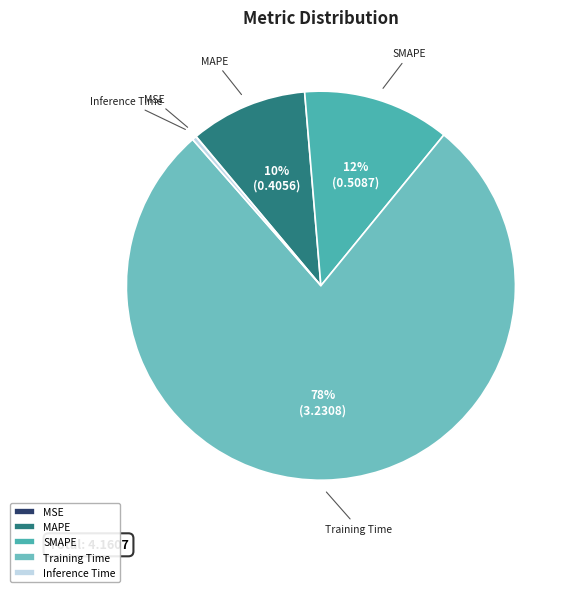

Do Training Time and MAPE together represent more than half of the pie?

Yes